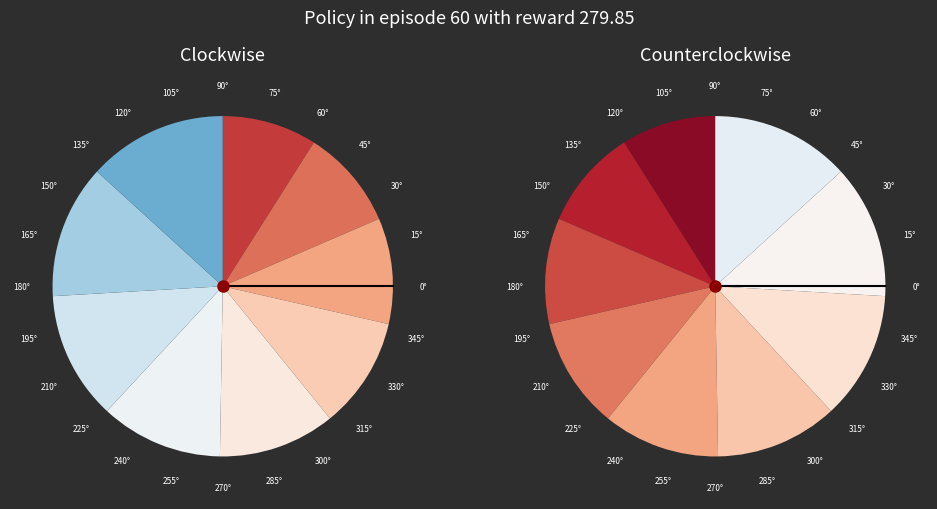

How many segments does this pie chart have?

9